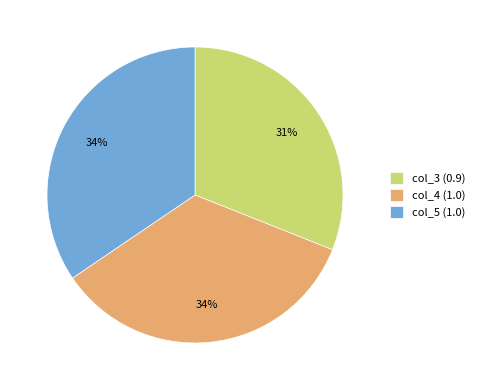

True or false: col_3 (0.9) accounts for 24% of the total.

False